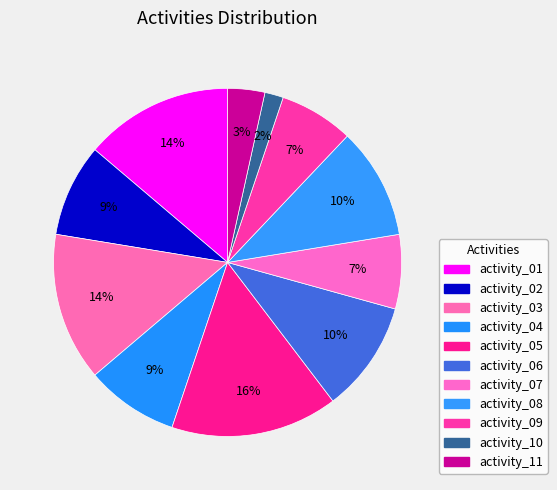

How many slices are in this pie chart?

11